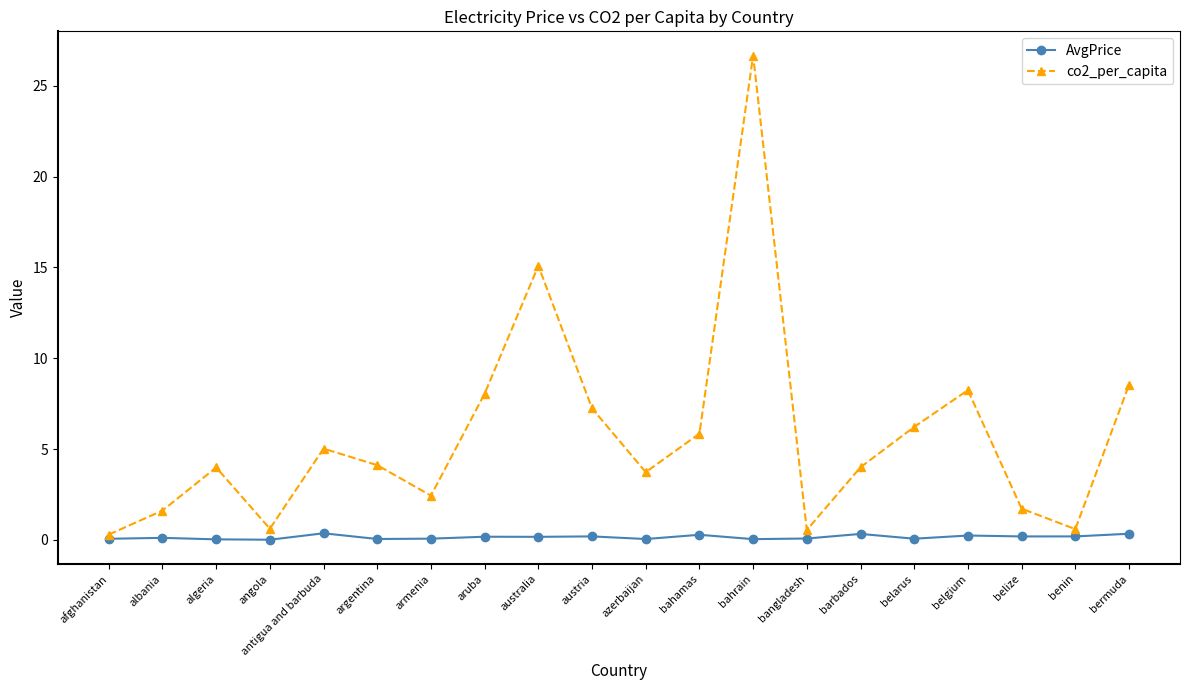

How many interior local peaks does the co2_per_capita series have?

5